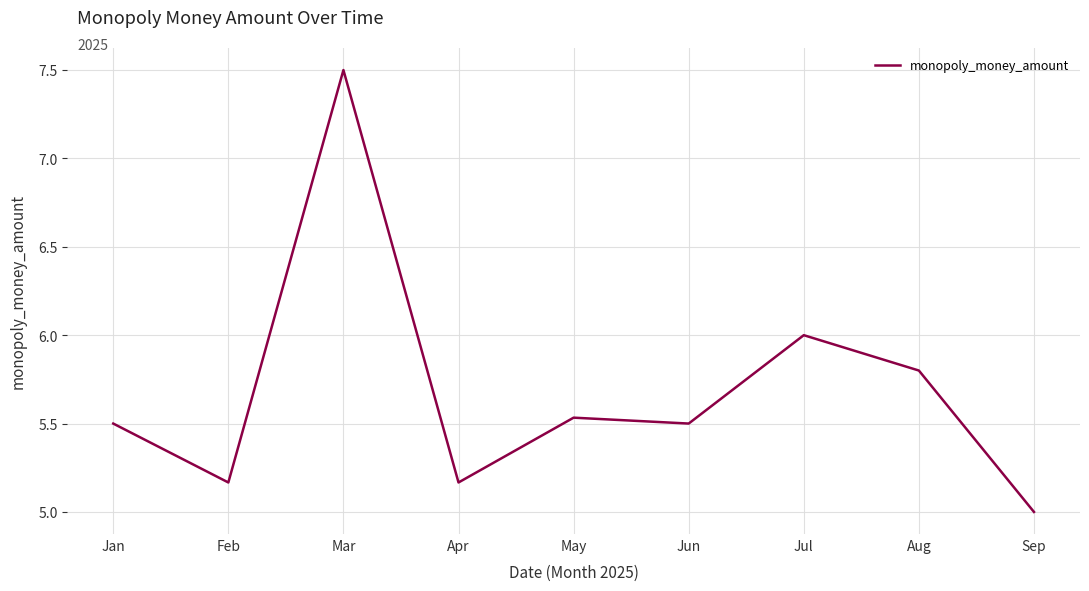

Does the chart display data point markers on the line(s)?

No